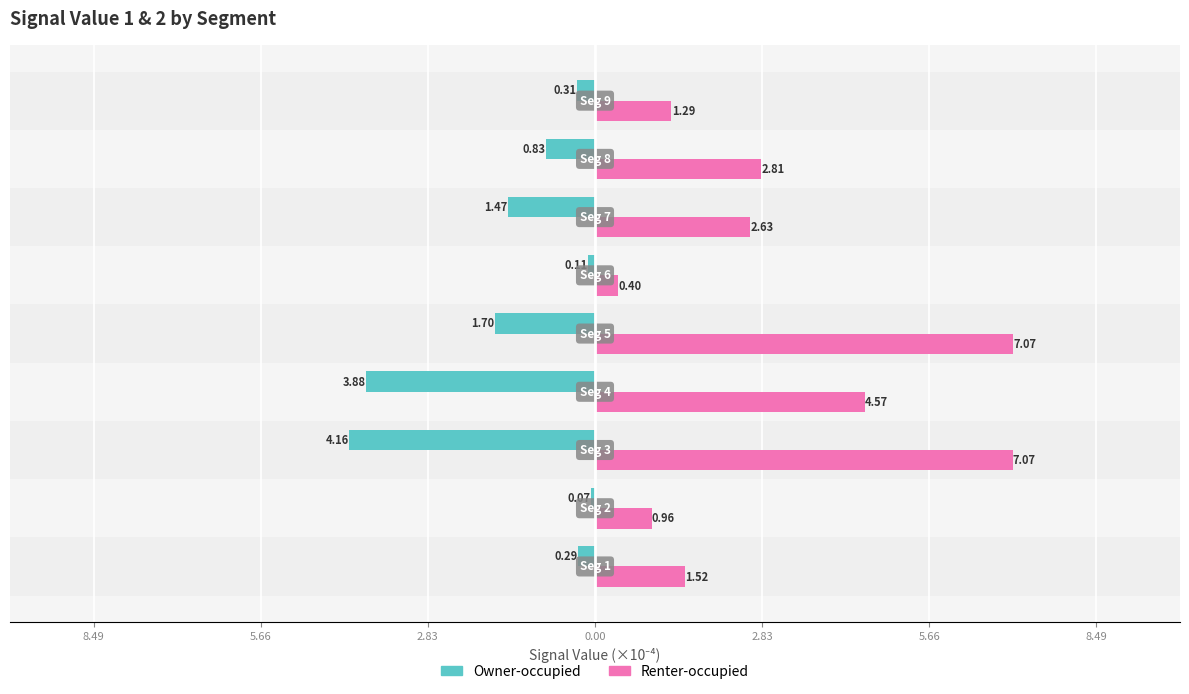

Are the bars grouped side by side (vs. stacked)?

Yes